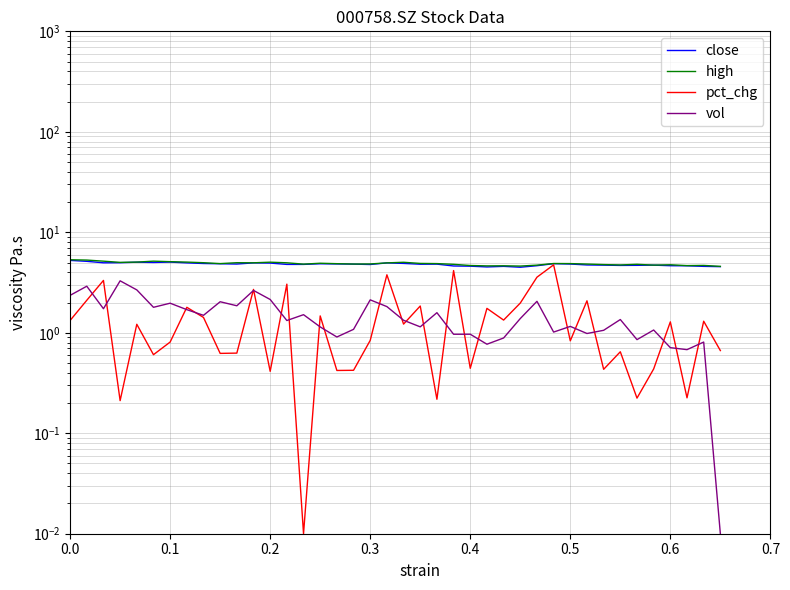

True or false: close and high cross at least once.

False